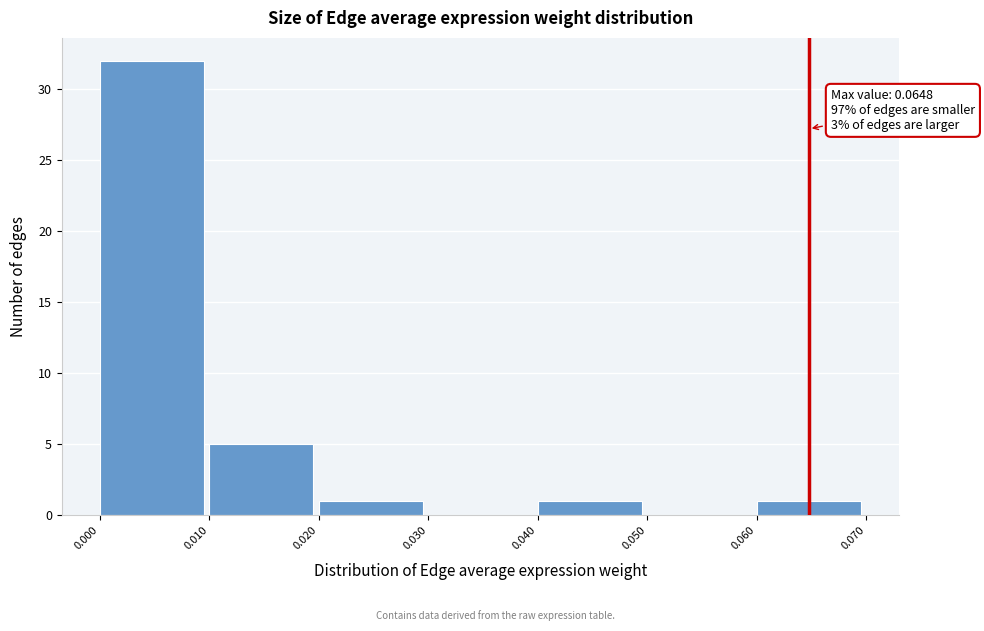

Over which range of the x-axis is the bar tallest?

0.000 to 0.010